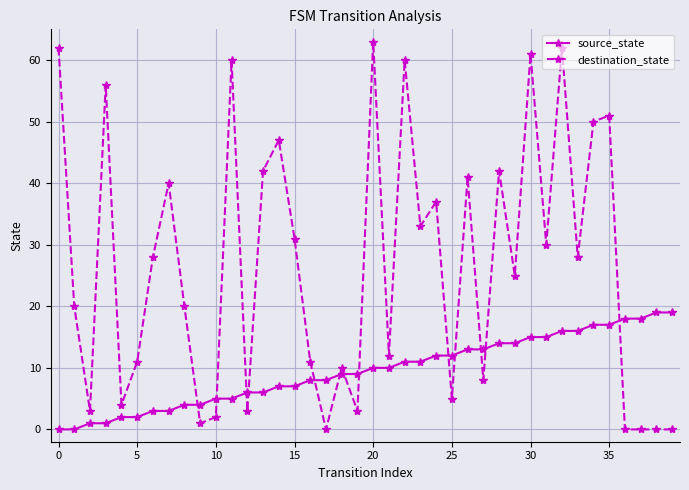

True or false: destination_state has more than 2 interior local peaks.

True